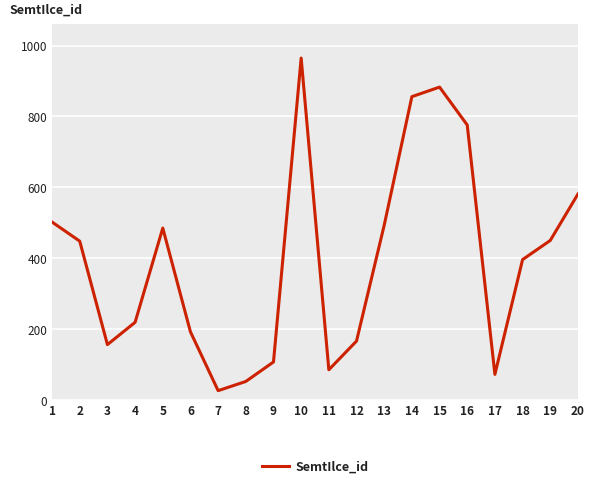

Is this an area chart (filled region under the line)?

No